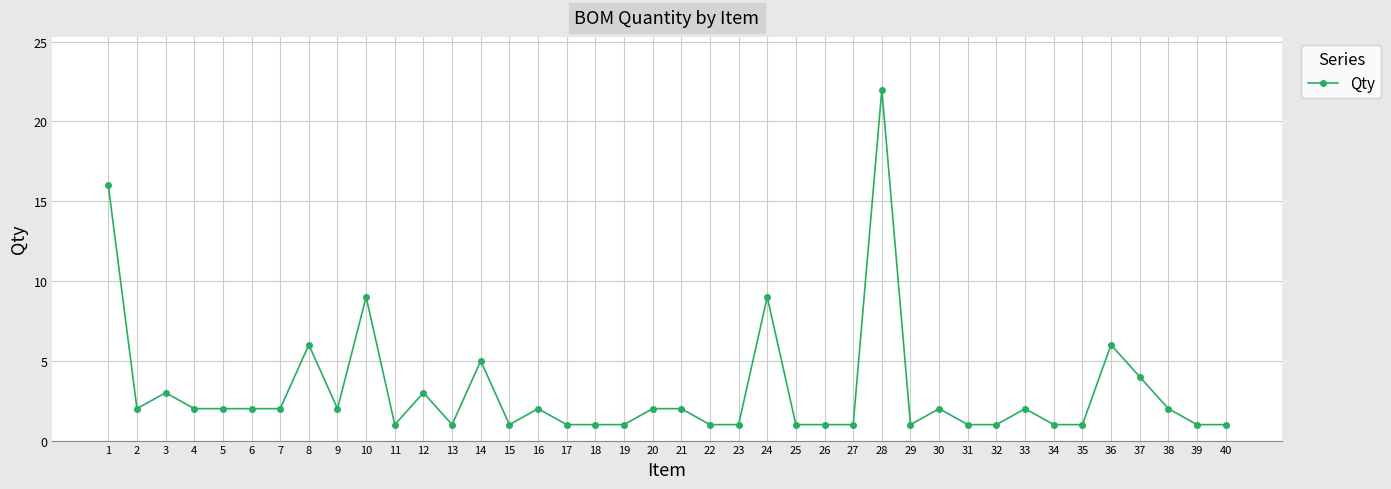

At which category does the data reach its first local valley?

2